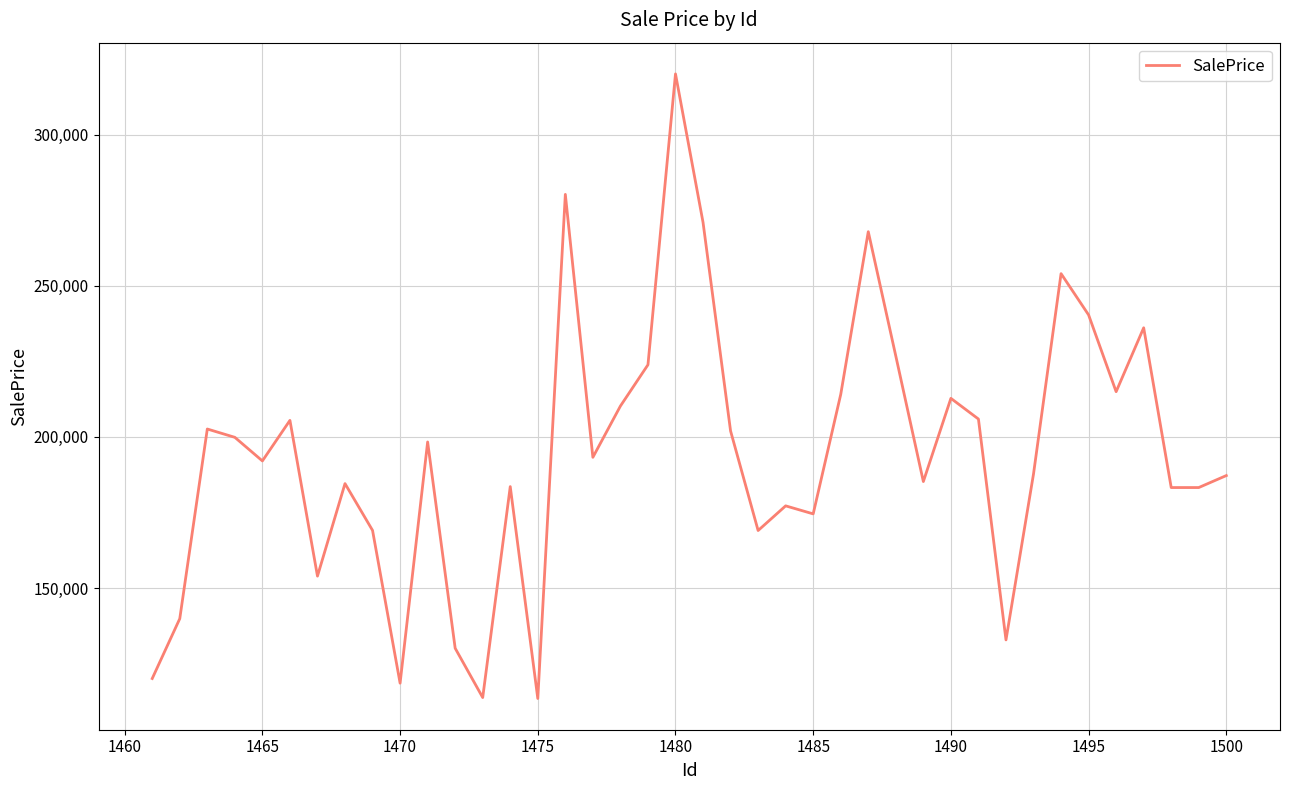

What is the difference between the maximum and minimum values?

206550.2